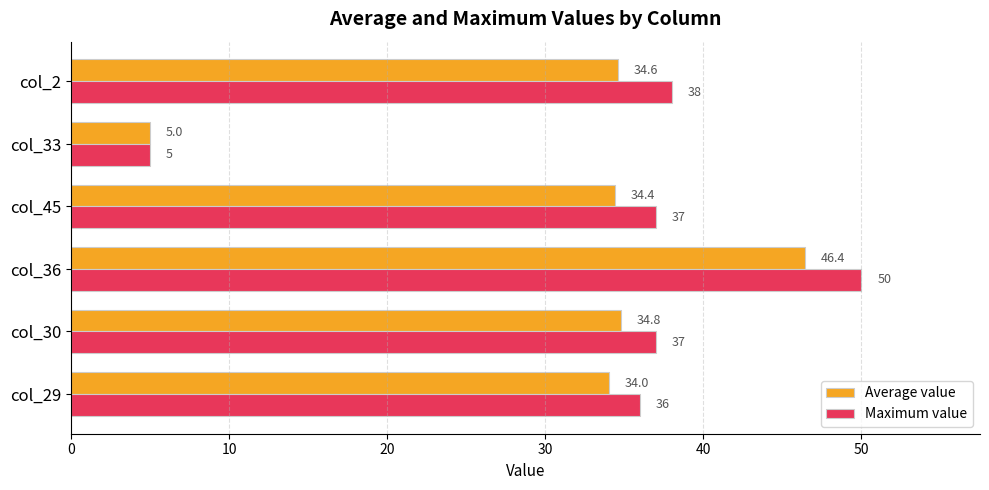

What is the lowest value of the Average value series?

5.0